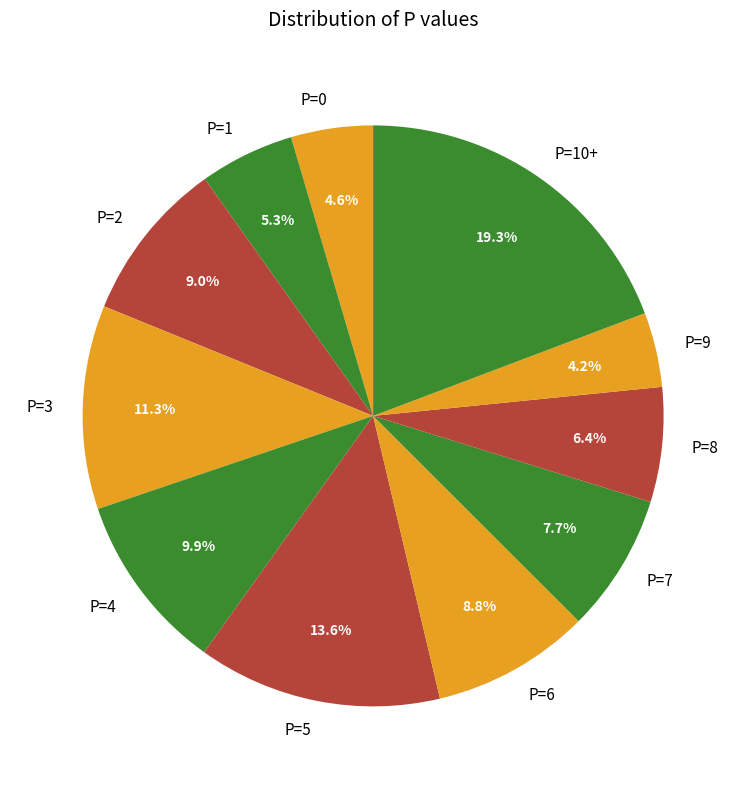

Is it true that P=8 is 1% of the pie?

False